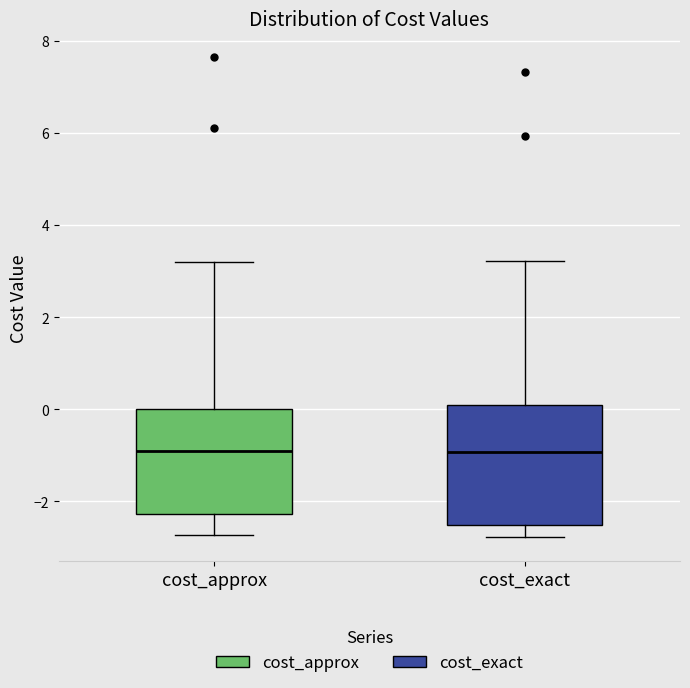

Where is the lower edge of the box for cost_approx on the y-axis? The values are not printed on the chart, so give them approximately, as read against the axis.

-2.2